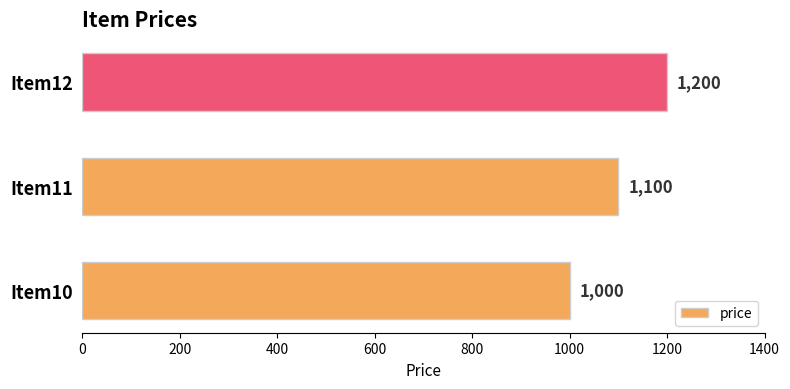

What is the difference between the maximum and minimum values?

200